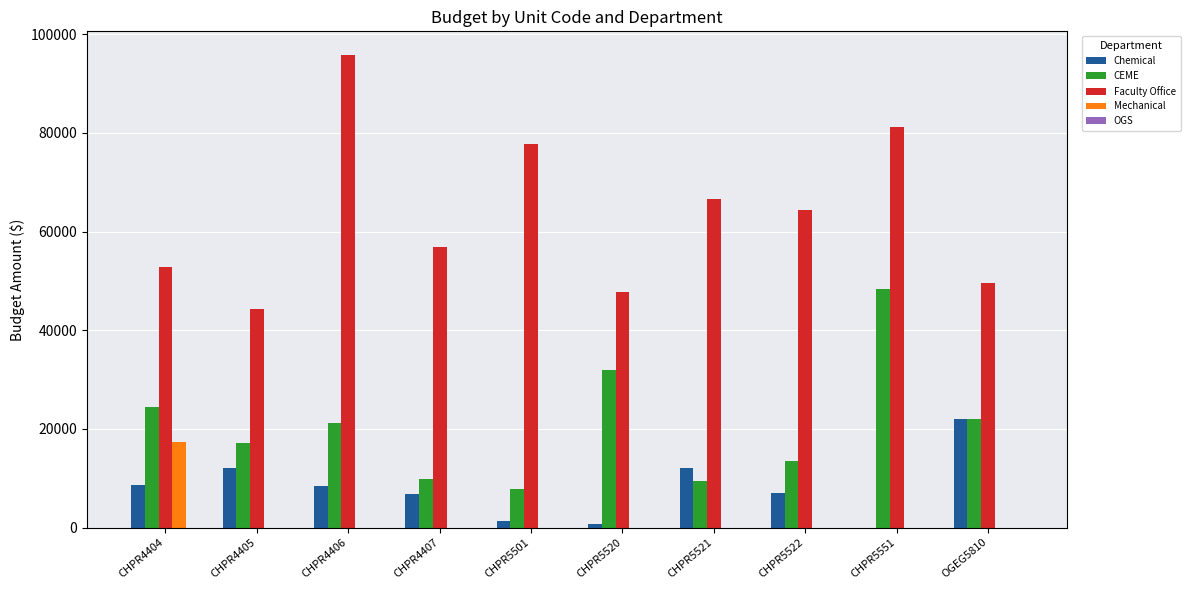

Which series has the largest total across all categories?

Faculty Office